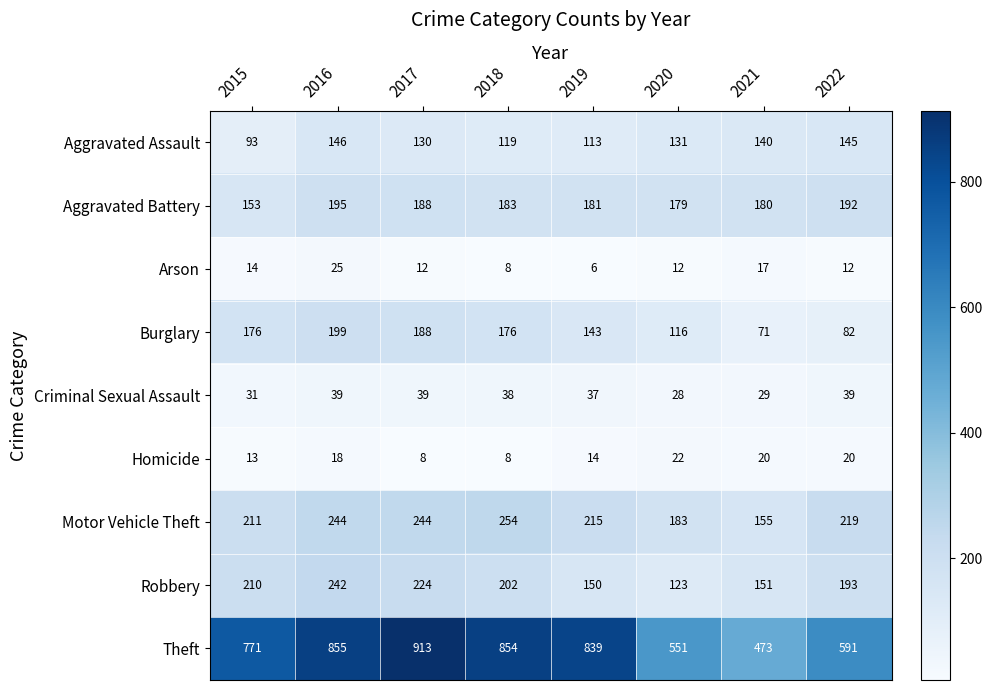

What is the greatest value displayed?

913